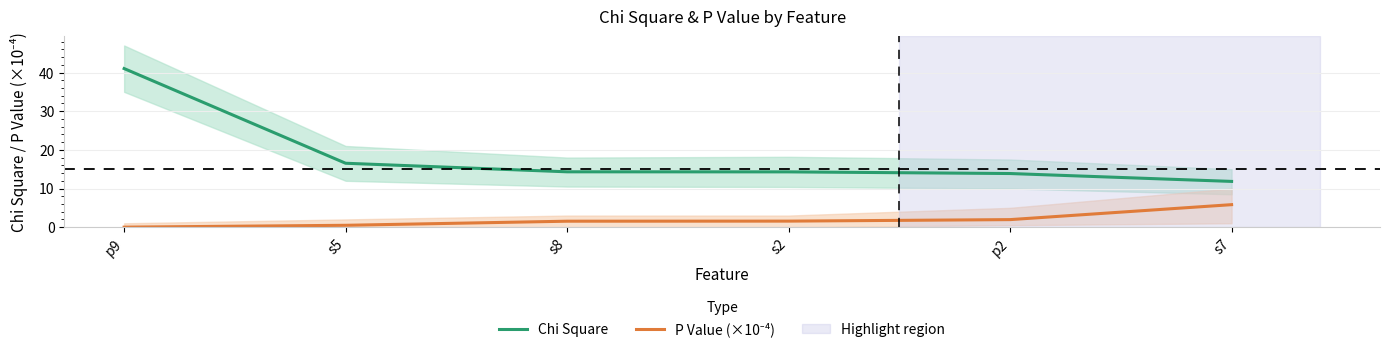

What is the approximate value of Chi Square at s5?

16.5